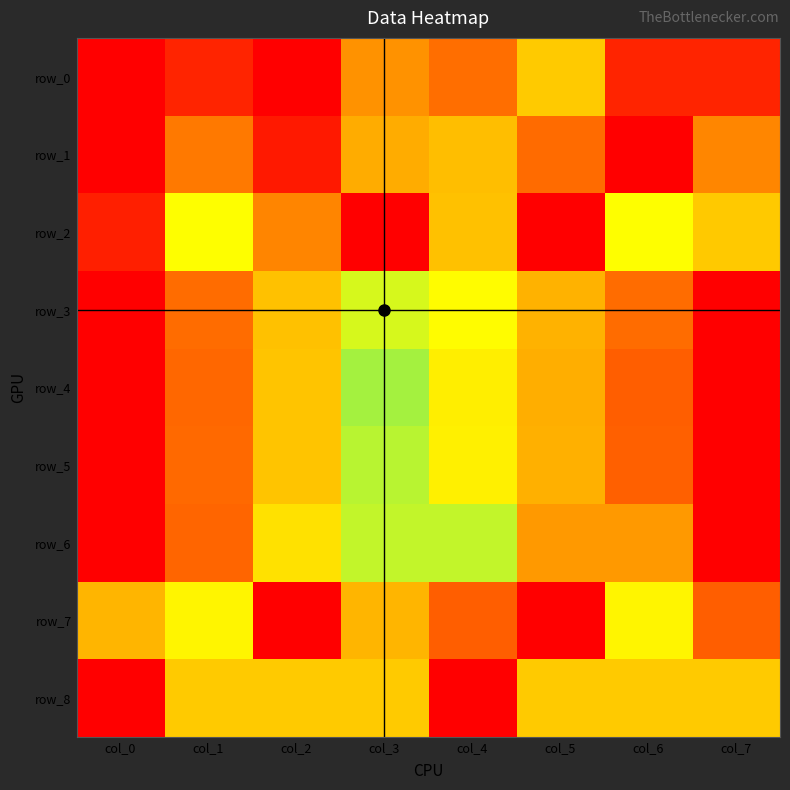

At which category is the sum across all series the highest?

col_5